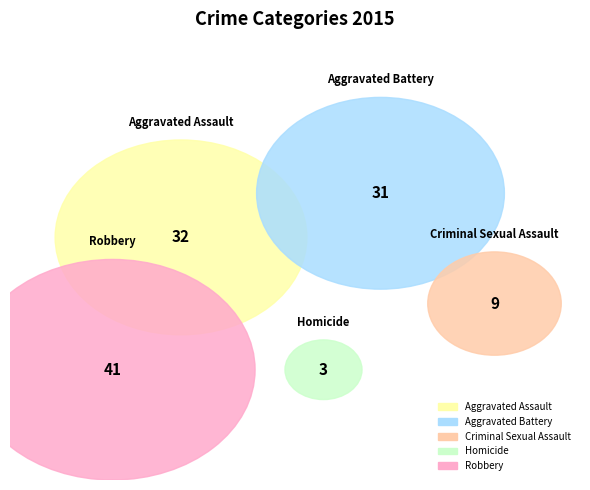

Approximately how many times larger is the value at Criminal Sexual Assault compared to Aggravated Assault?

0.3